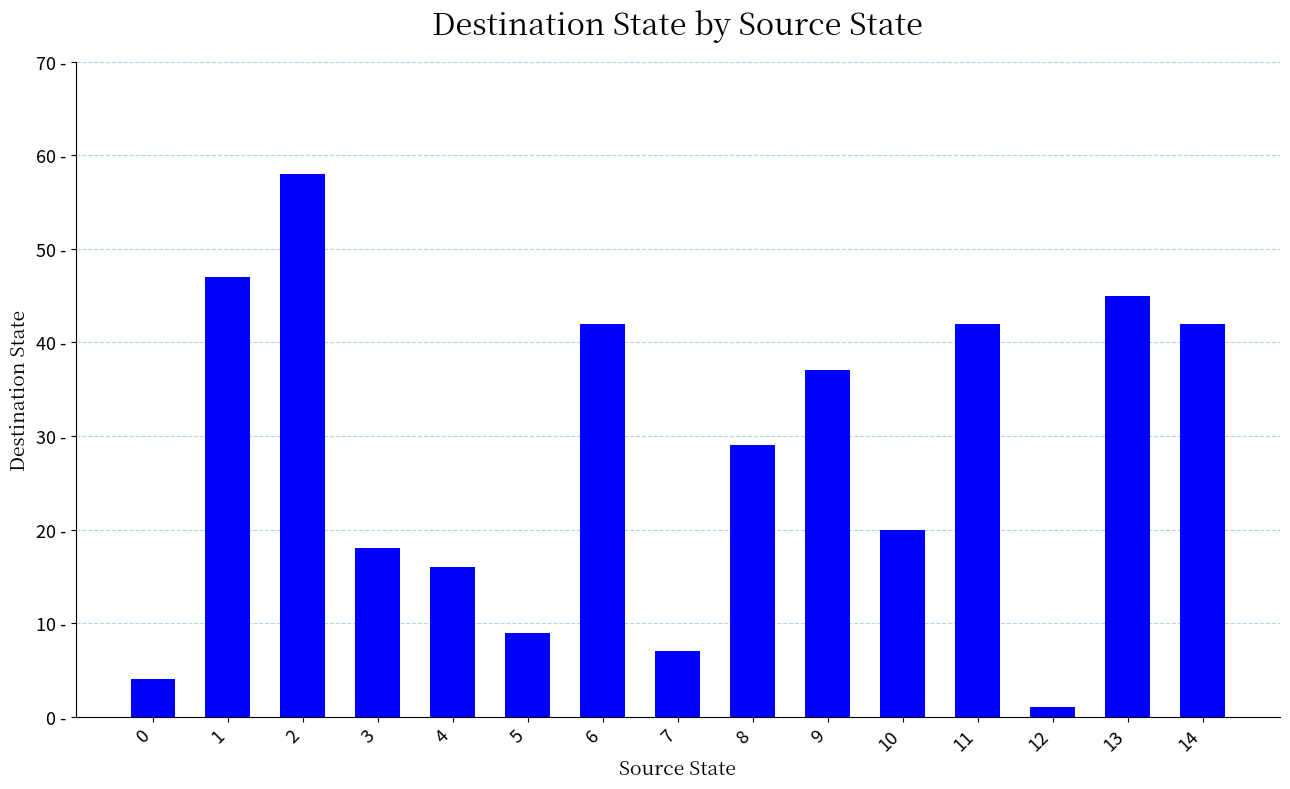

Which category has the lowest value across all series?

12